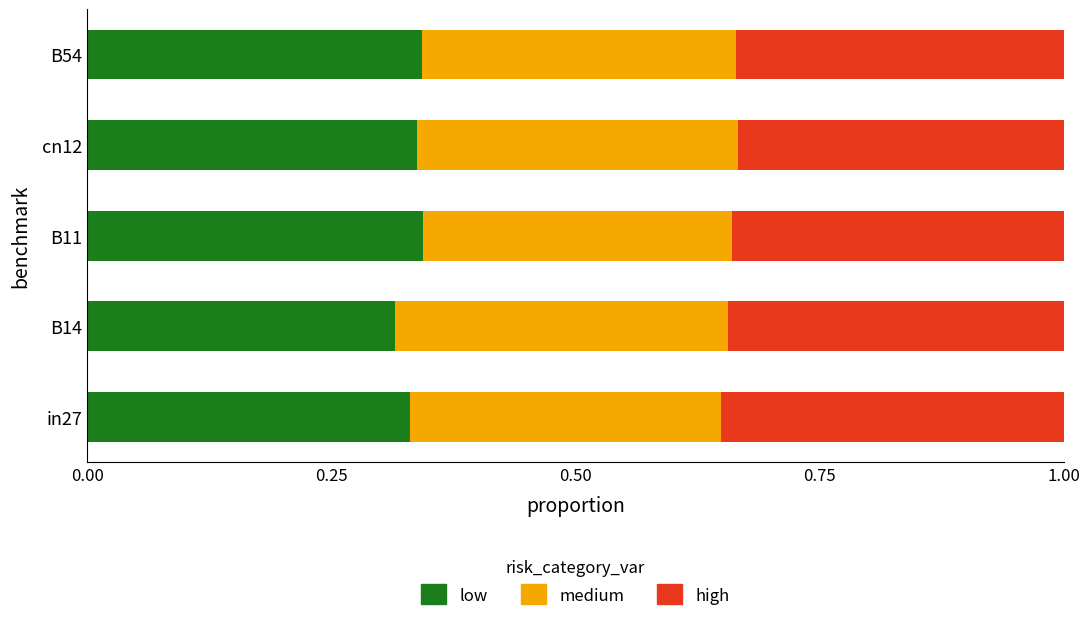

The value of low at B11 is 0.6. True or false?

False